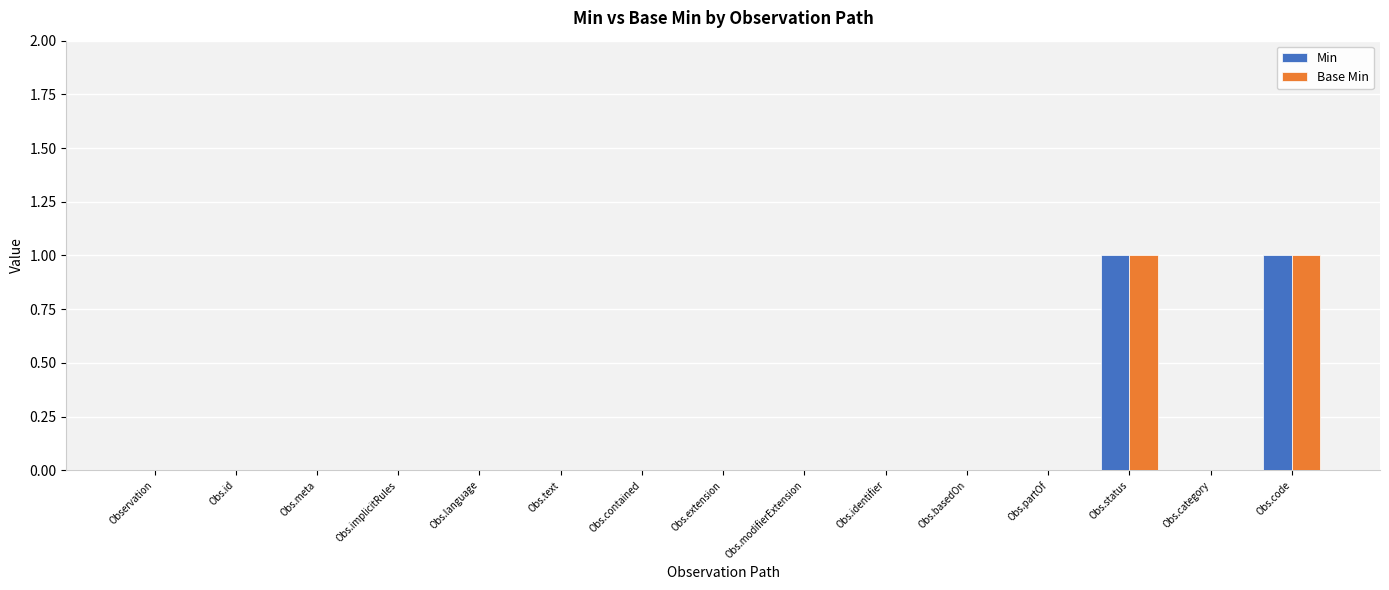

Are the bars horizontal?

No